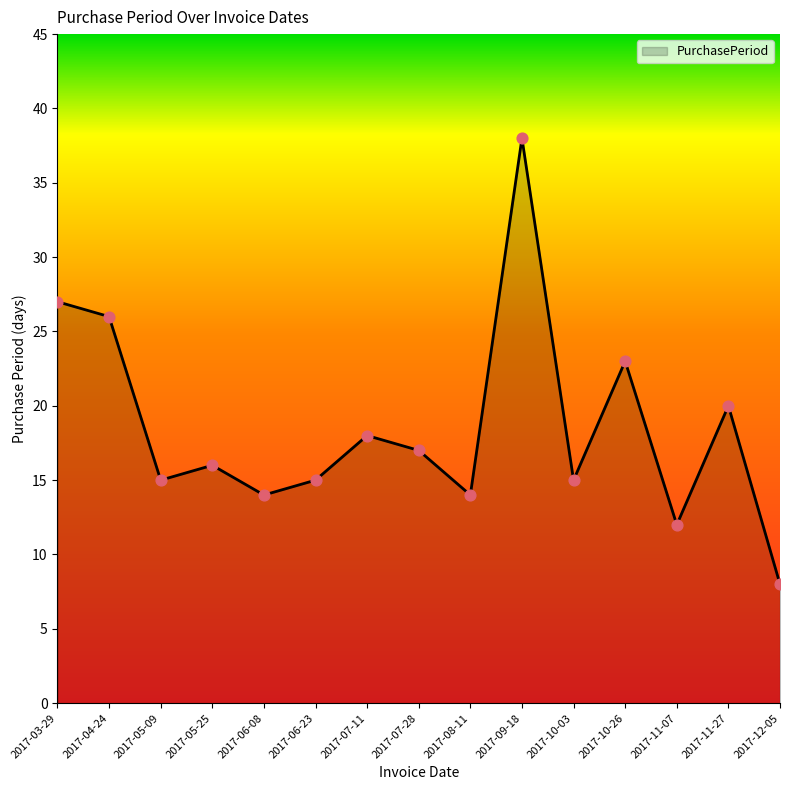

Between 2017-06-08 and 2017-03-29, which is larger?

2017-03-29